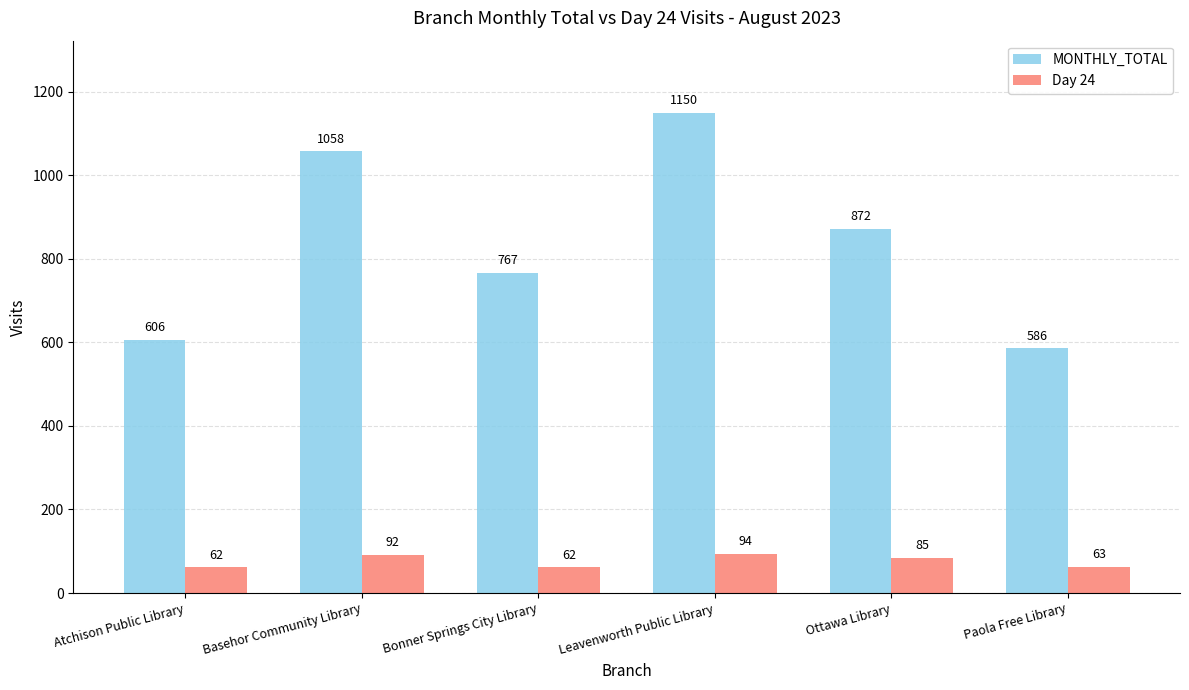

What is the difference between the highest and lowest values at Ottawa Library?

787